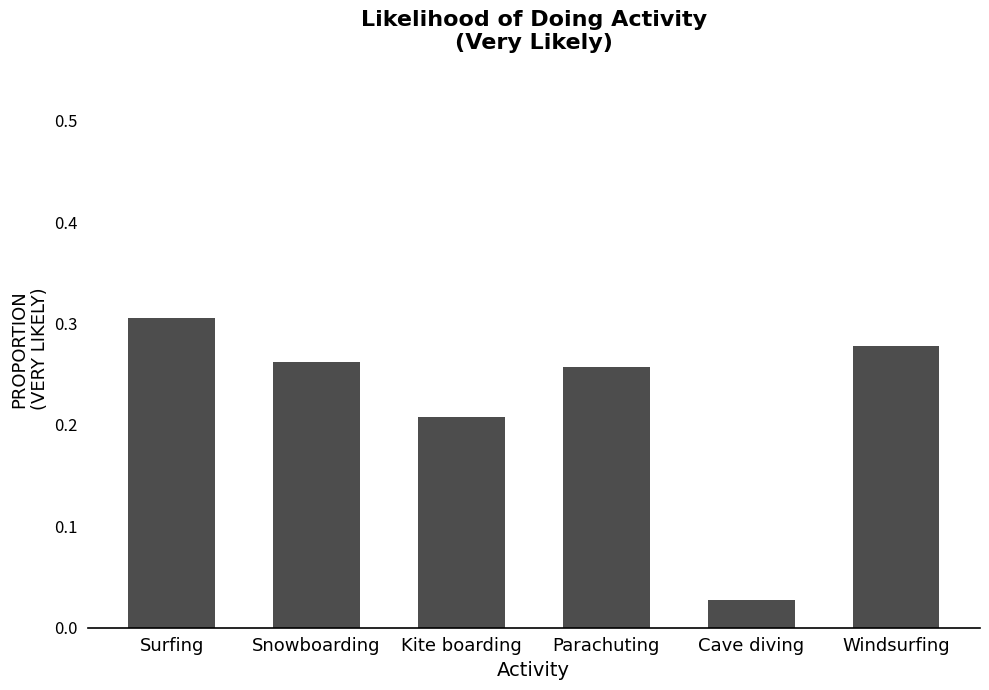

The chart shows a value of 0.3 at Snowboarding. True or false?

True